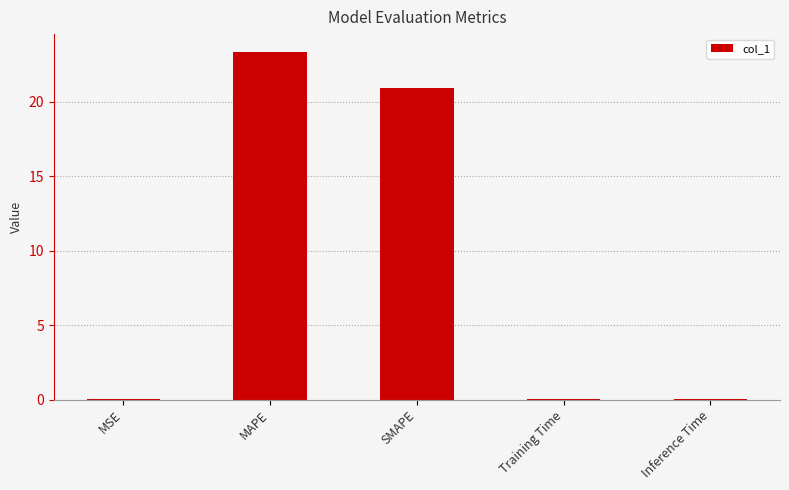

What is the sum of all values?

44.4